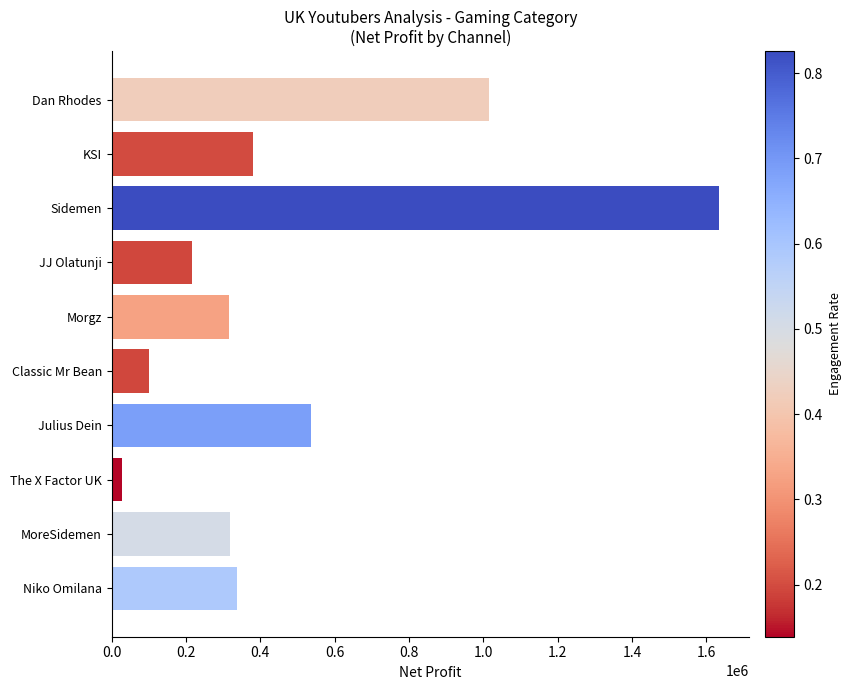

The value at Classic Mr Bean is 101727.3. True or false?

True